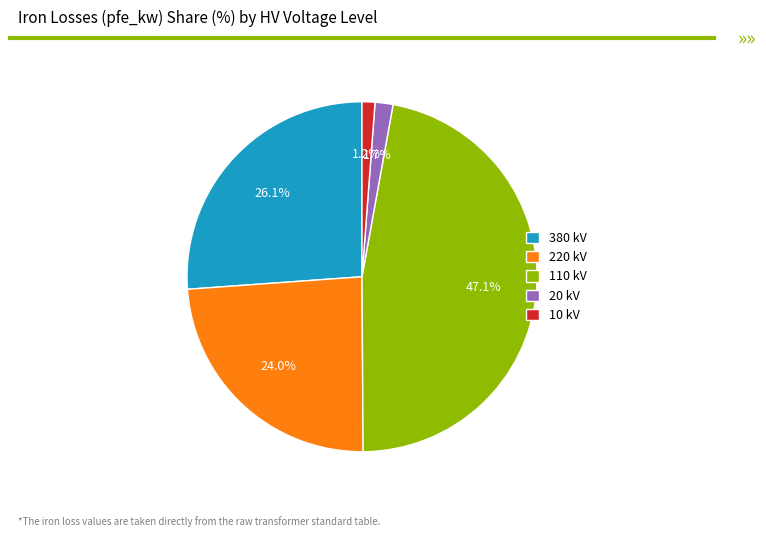

Combined, what portion of the pie is 380 kV and 20 kV?

27.8%